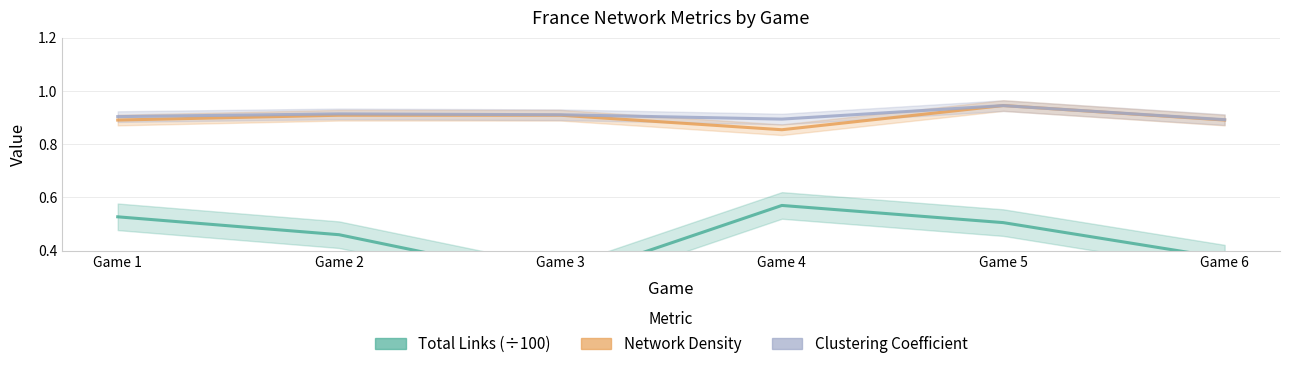

What is the difference between the highest and lowest values at Game 2?

0.5